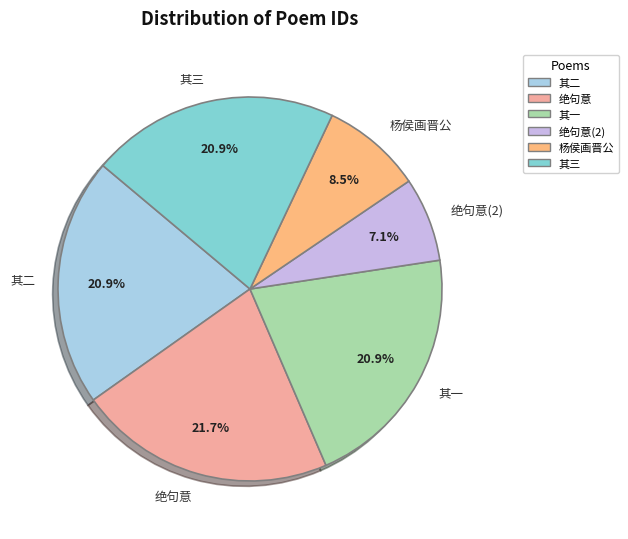

Is there any slice that represents more than half of the pie?

No